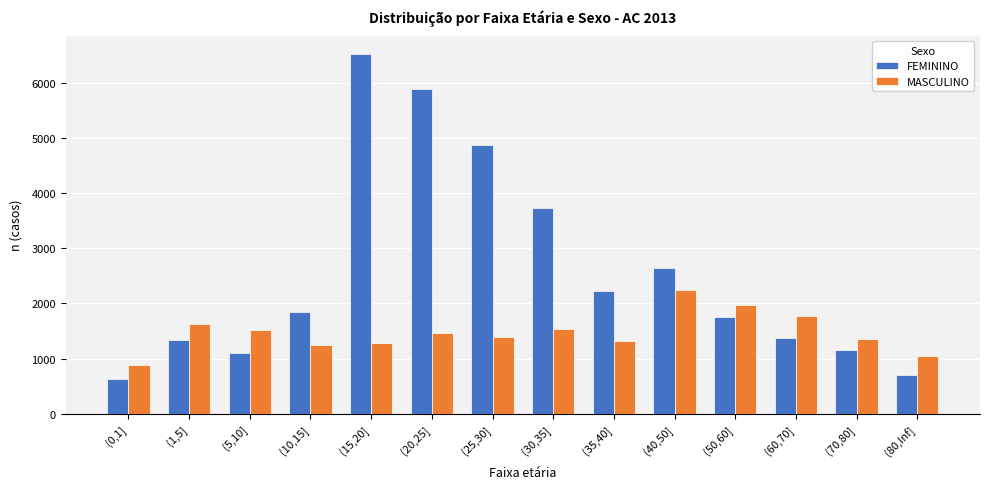

What is the sum of the MASCULINO values at (35,40] and (50,60]?

3280